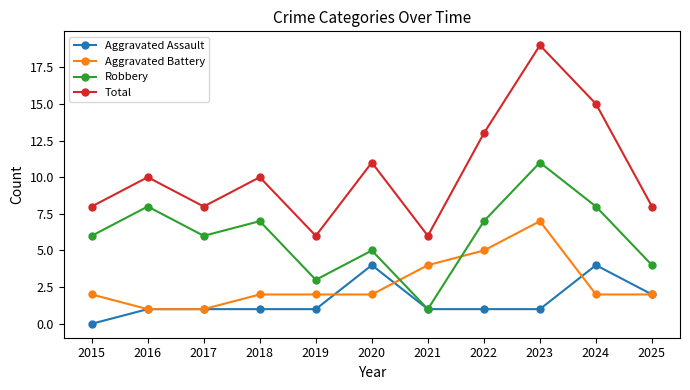

What is the sum of all Aggravated Battery values?

30